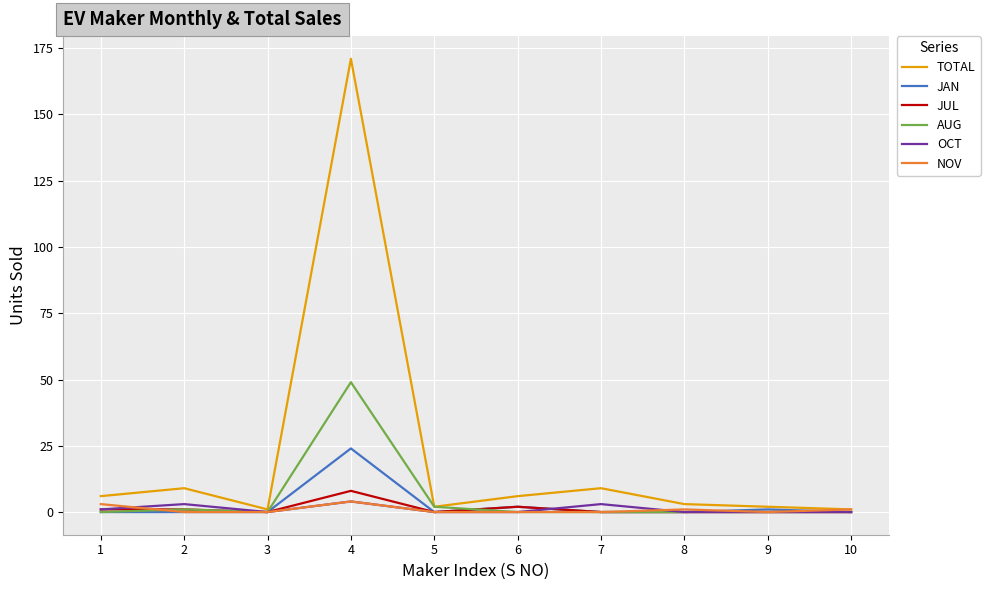

At which category does the chart reach its peak across all series?

4